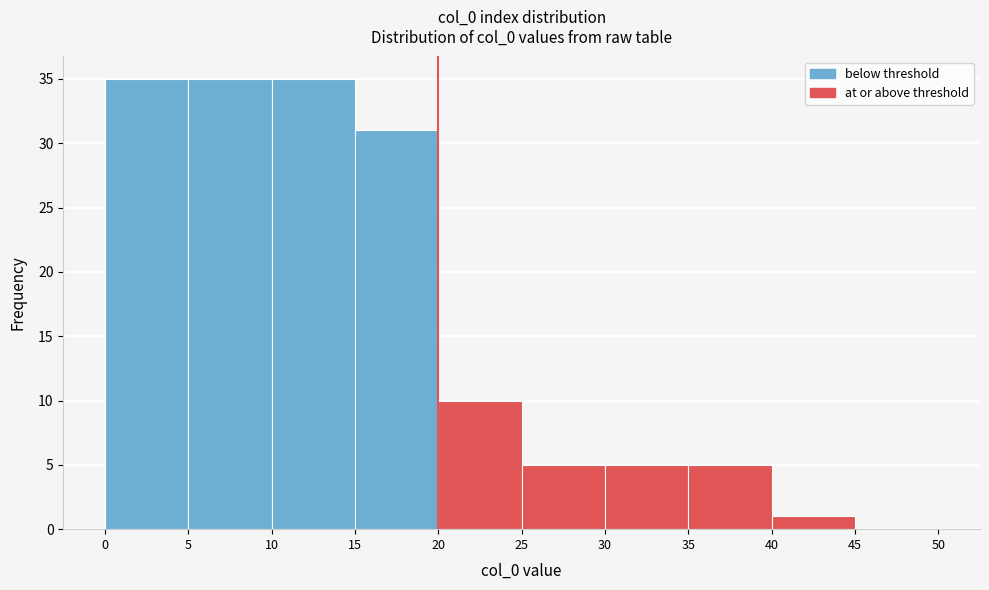

Reading left to right, transcribe this chart: for each bar, give the range it covers on the x-axis and its height. The values are not printed on the chart, so give them approximately, as read against the axis.

0 to 5: 35
5 to 10: 35
10 to 15: 35
15 to 20: 31
20 to 25: 10
25 to 30: 5
30 to 35: 5
35 to 40: 5
40 to 45: 1
45 to 50: 0